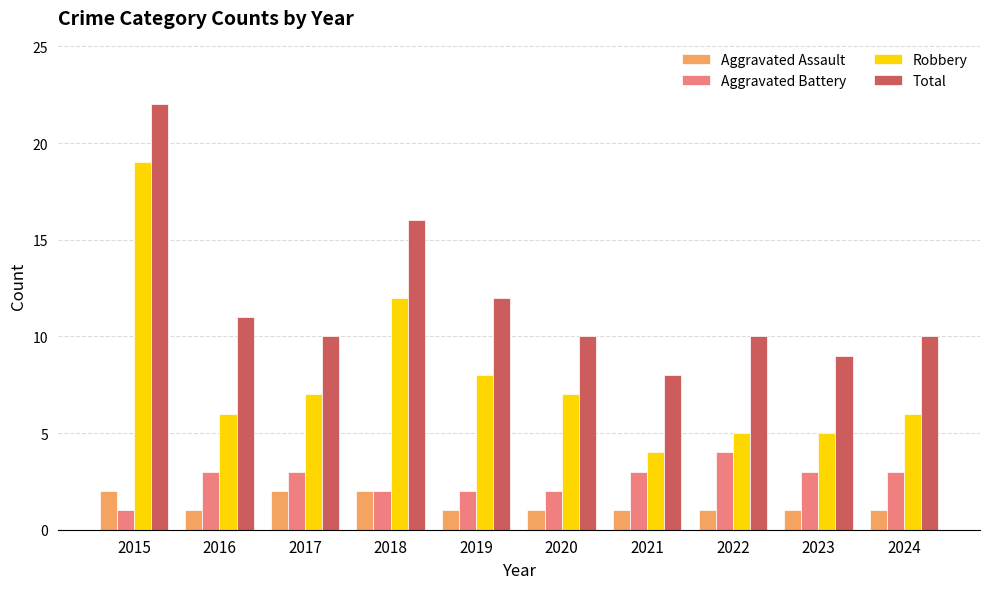

Count the number of data series in this chart.

4